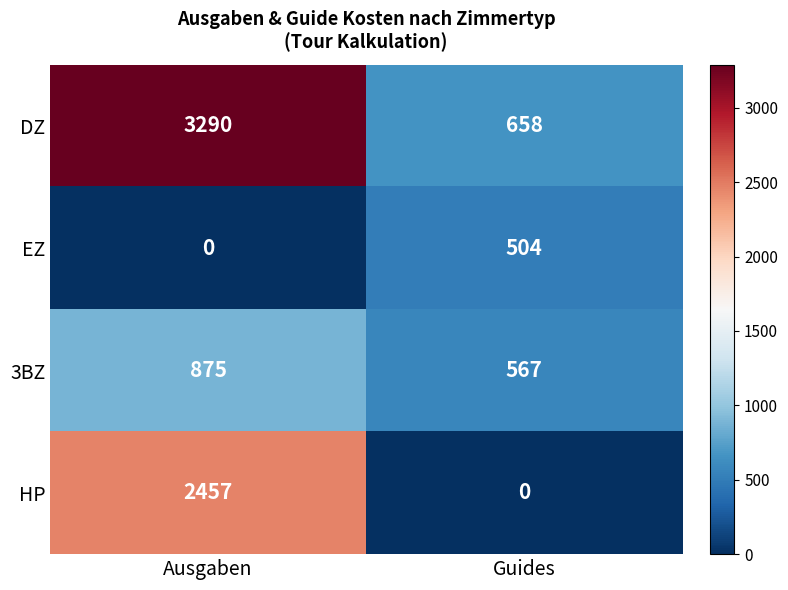

Which series has the largest total across all categories?

DZ